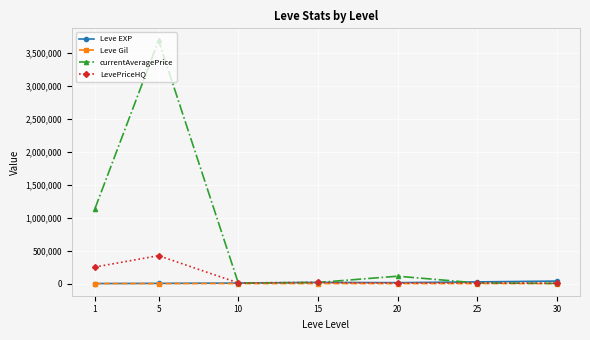

At which category does currentAveragePrice reach its first local peak?

5